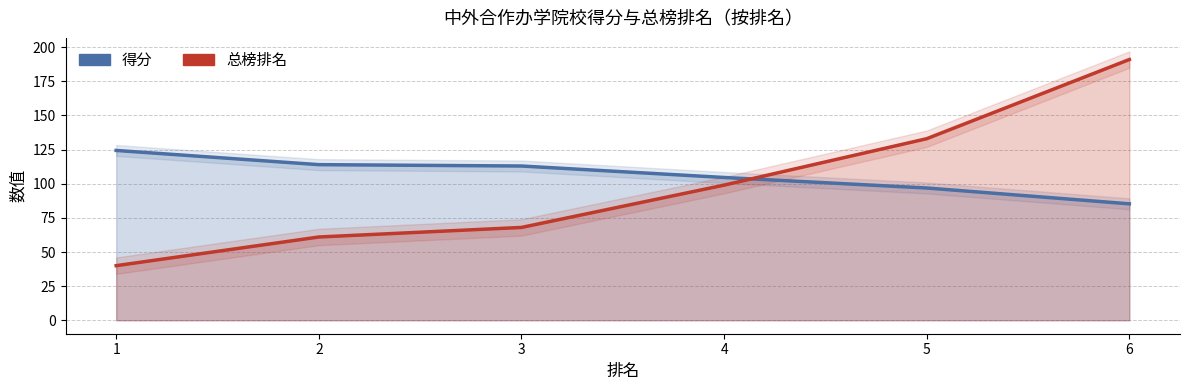

What is the maximum value for 总榜排名?

191.0